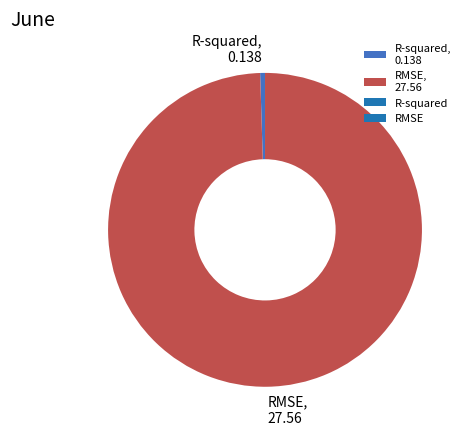

The R-squared slice represents 14% of the pie. True or false?

False